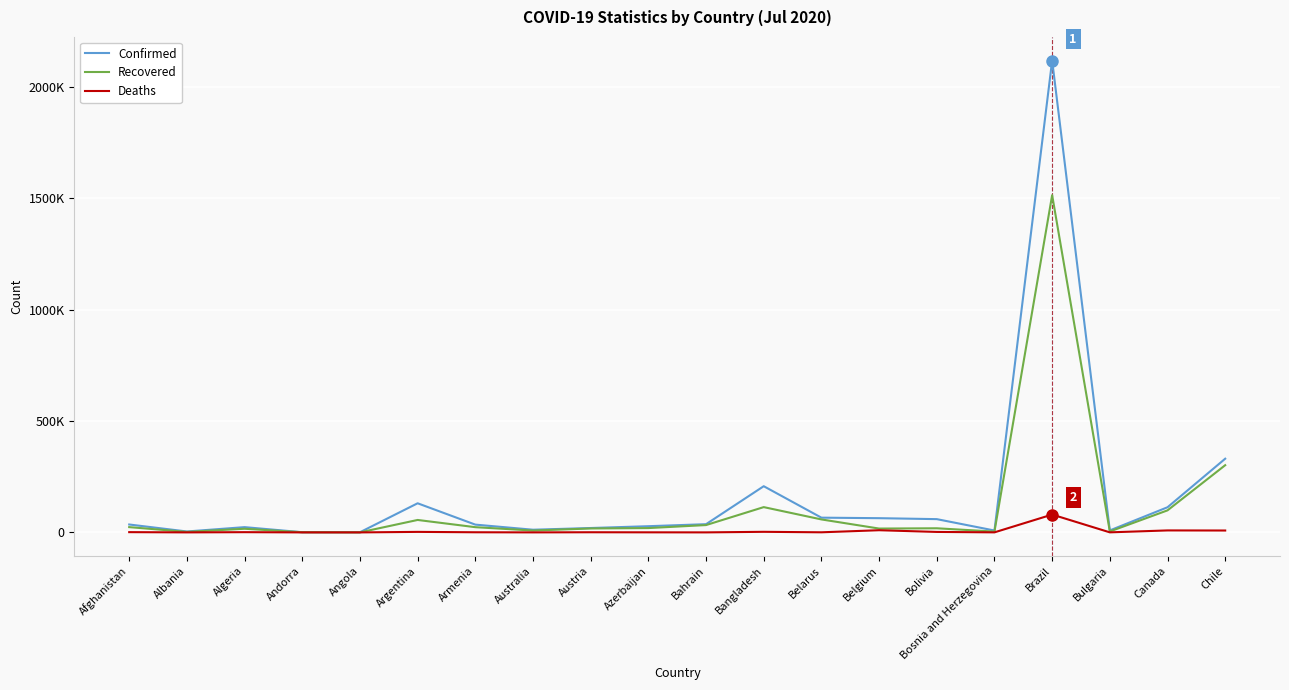

List the labels in order of Deaths value, largest first.

Brazil, Belgium, Canada, Chile, Bangladesh, Argentina, Bolivia, Afghanistan, Algeria, Austria, Armenia, Belarus, Azerbaijan, Bulgaria, Bosnia and Herzegovina, Bahrain, Australia, Albania, Andorra, Angola